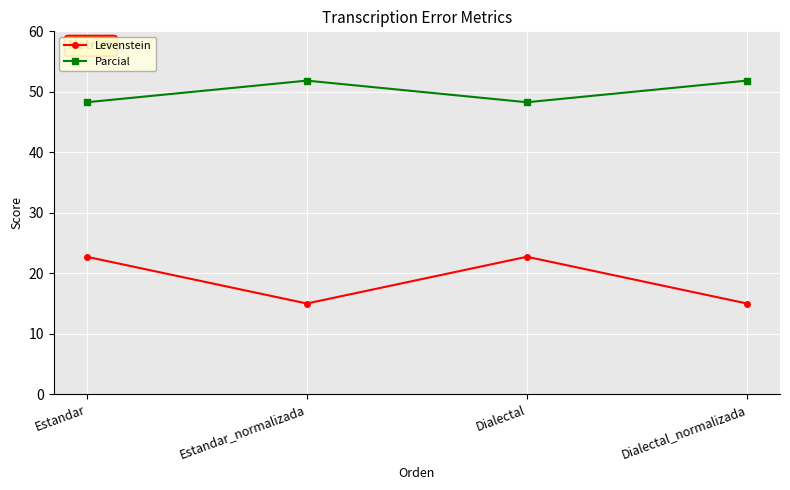

What is the difference between the second highest and second lowest values in the Levenstein series?

7.7